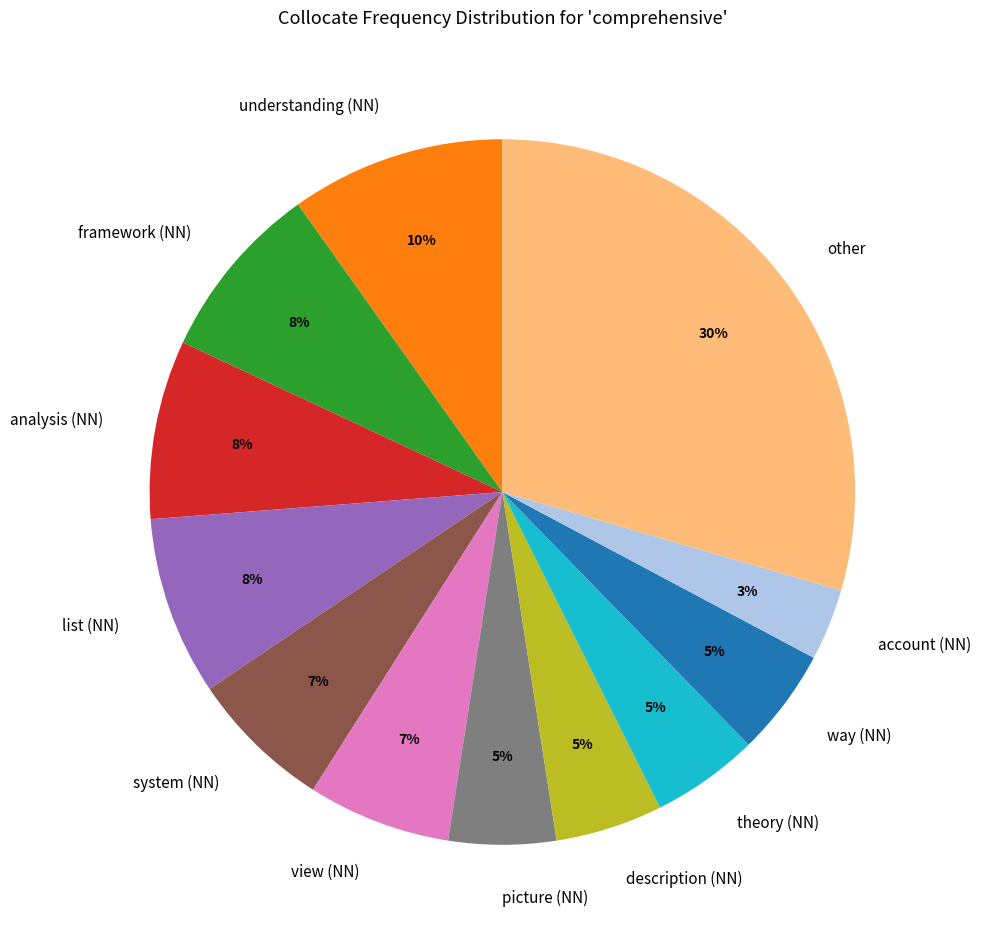

The account (NN) slice represents 12% of the pie. True or false?

False